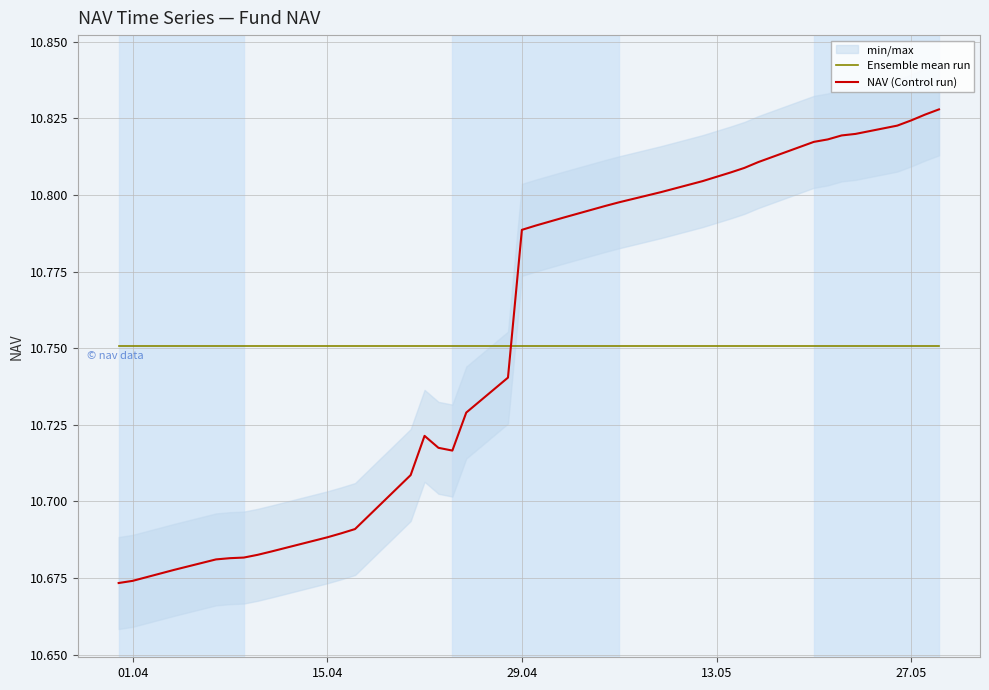

The Ensemble mean run series shows 3.3 at 13.05. True or false?

False